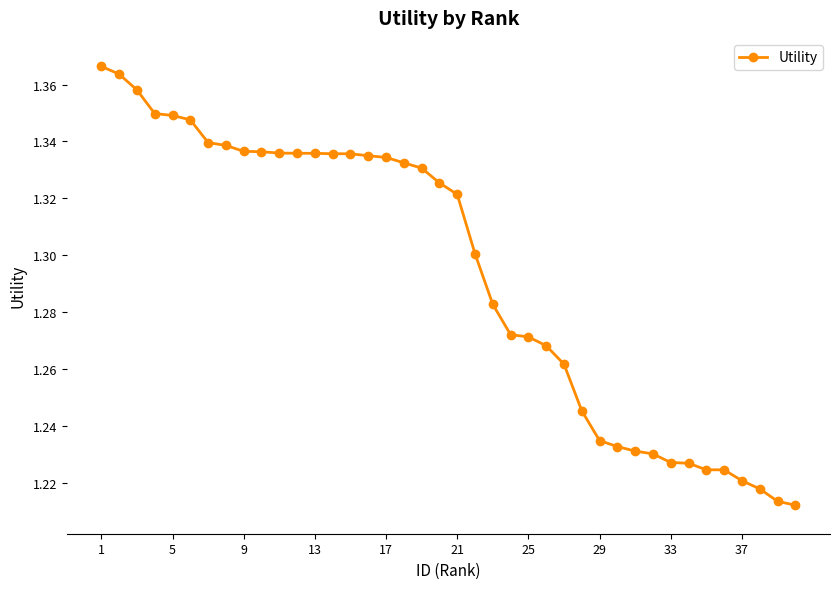

How many values are between 1 and 2?

40